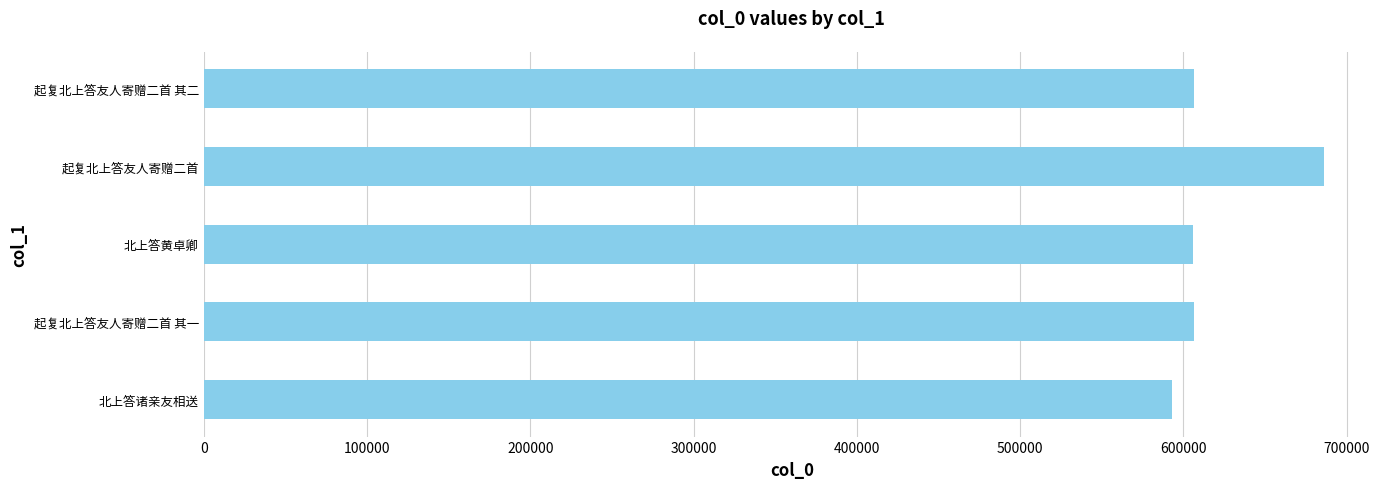

The value at 起复北上答友人寄赠二首 其二 is 366959. True or false?

False